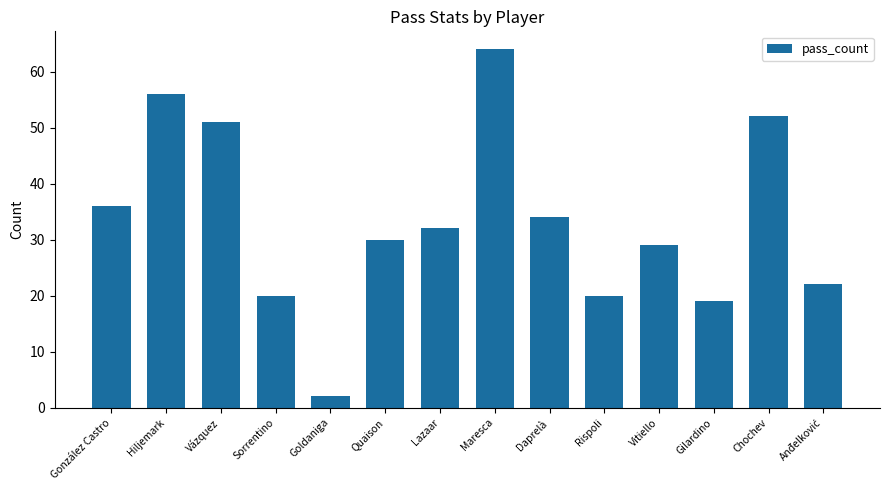

What is the maximum value shown in the chart?

64